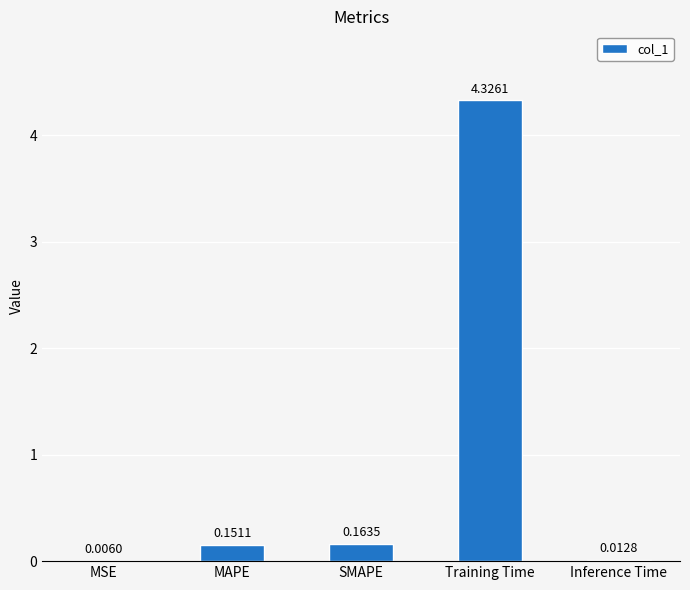

Between Inference Time and MSE, which is larger?

Inference Time